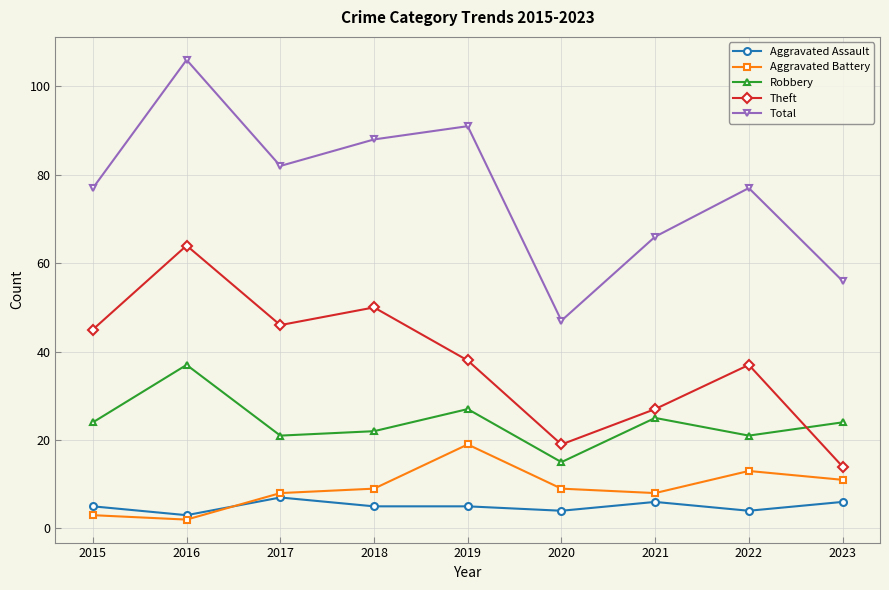

What is the total value across all series at 2021?

132